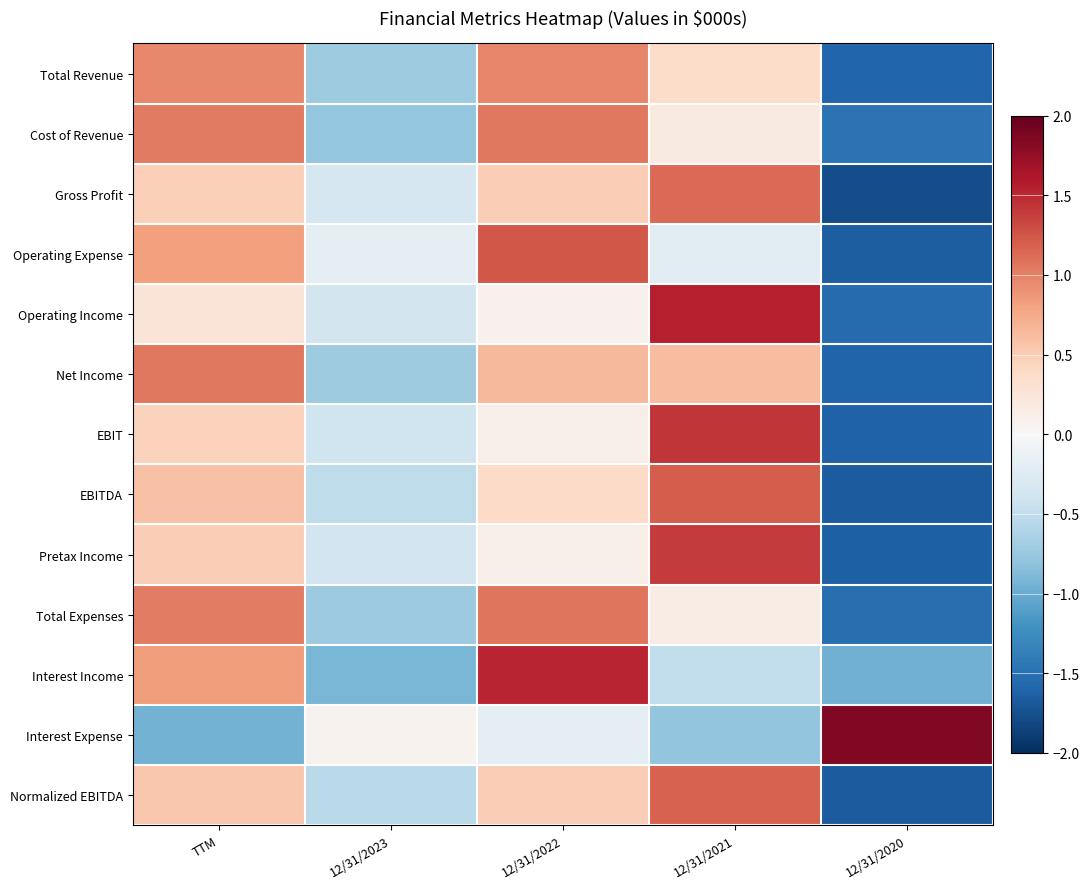

What is the total value across all series at 12/31/2022?

8.0